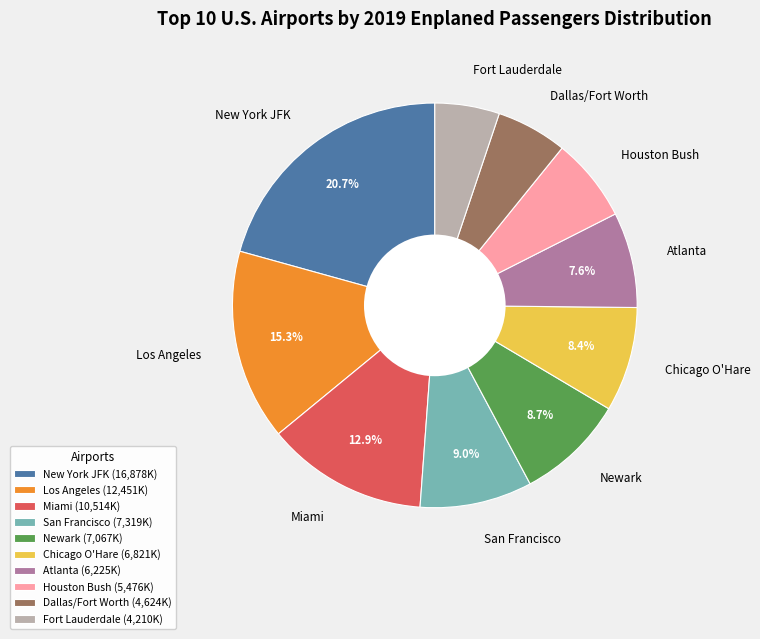

Count the number of slices in the pie.

10